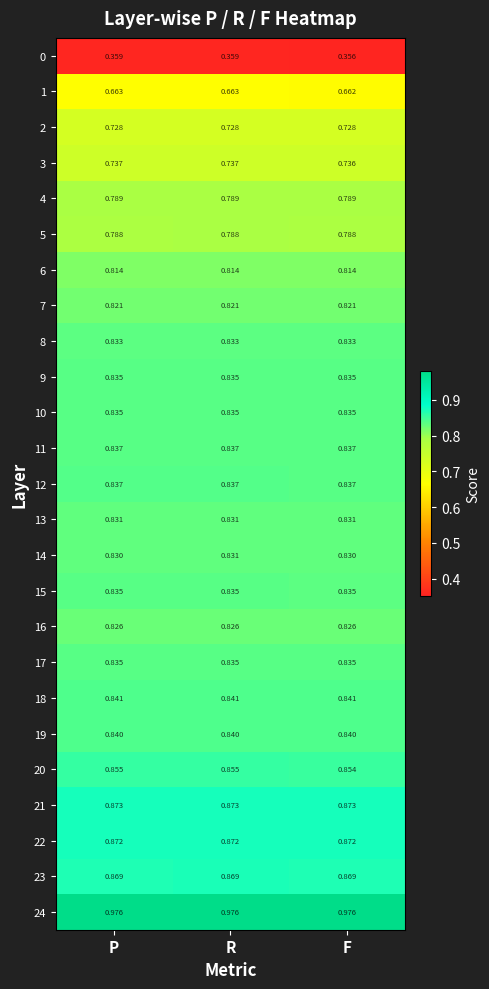

Which category has the lowest value across all series?

F